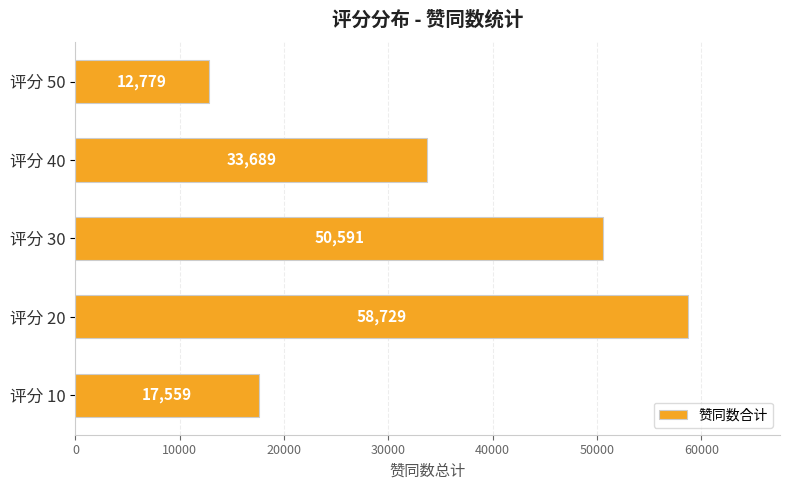

Reading bottom to top, list all the values displayed in this chart.

评分 10=17559	评分 20=58729	评分 30=50591	评分 40=33689	评分 50=12779